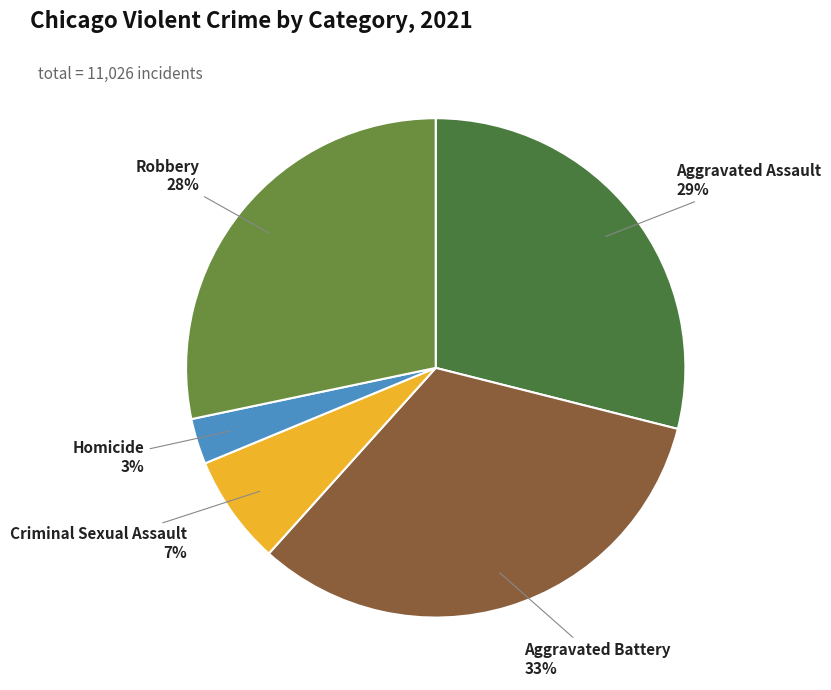

Count the number of slices in the pie.

5